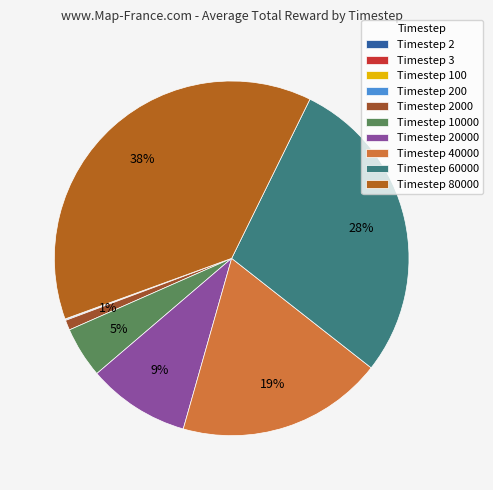

Count the number of slices in the pie.

10